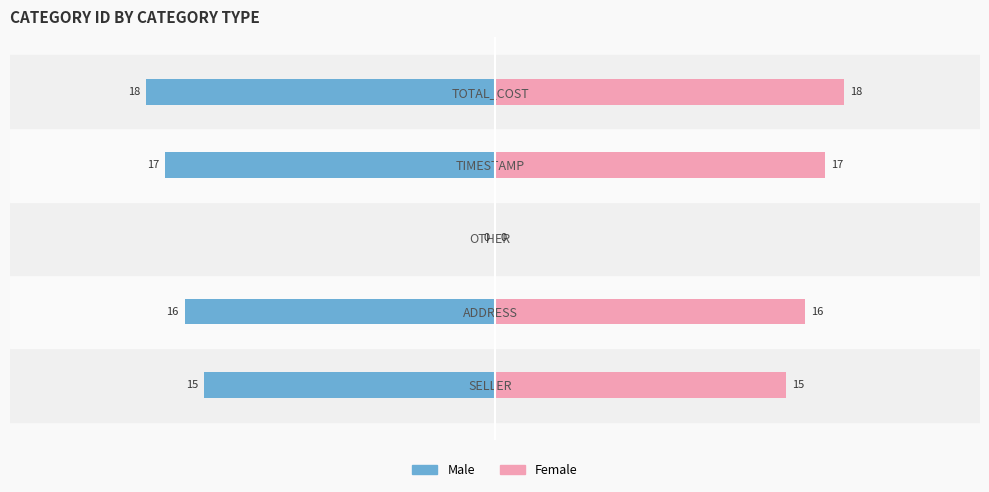

What are all the series names shown in the legend?

Male, Female